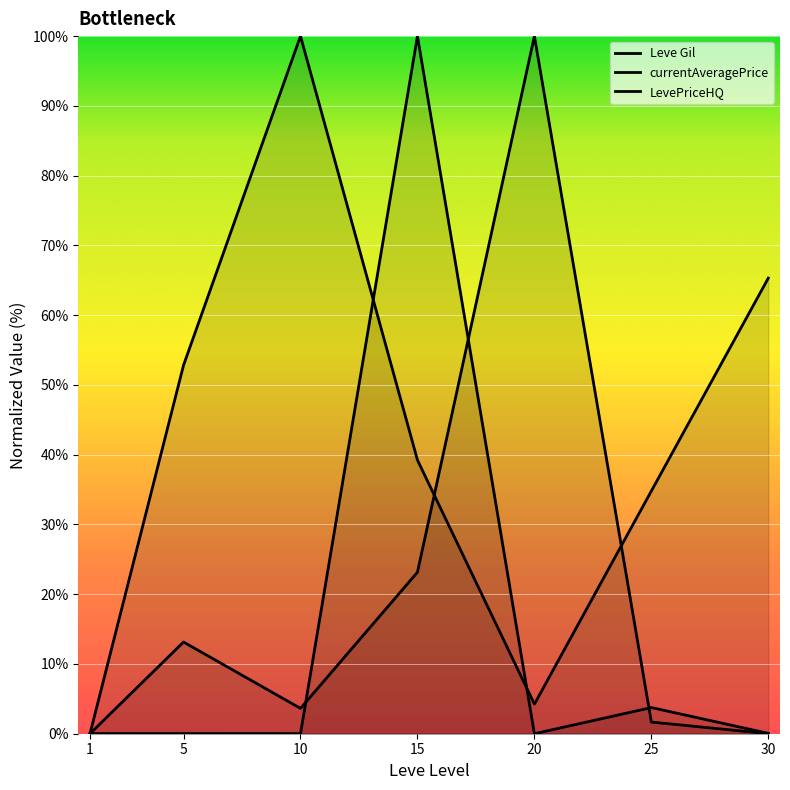

Where is LevePriceHQ nearest to the value 50?

25